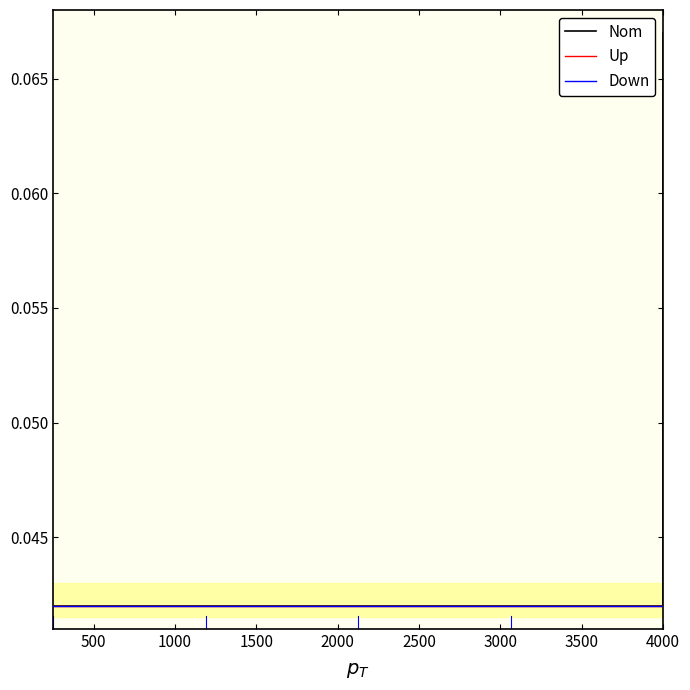

What is the value of the Nom point at the 5th from the left?

0.1